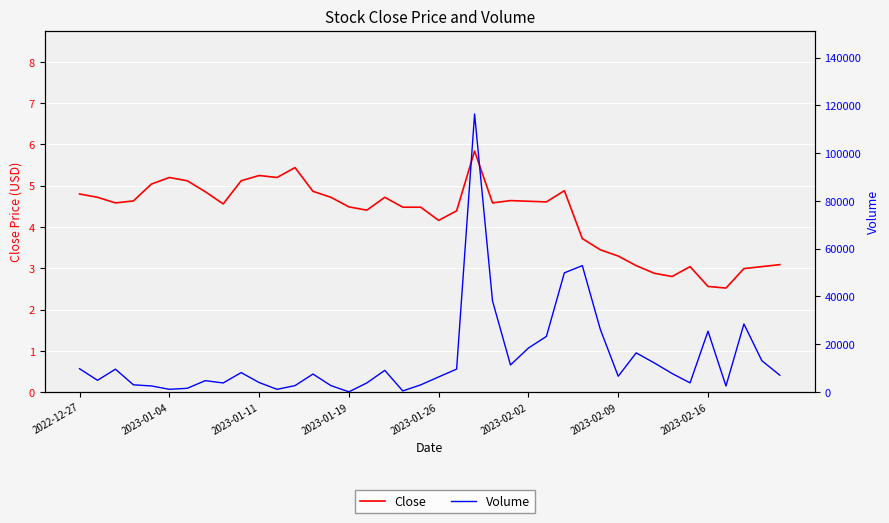

True or false: Volume and Close intersect in this chart.

False